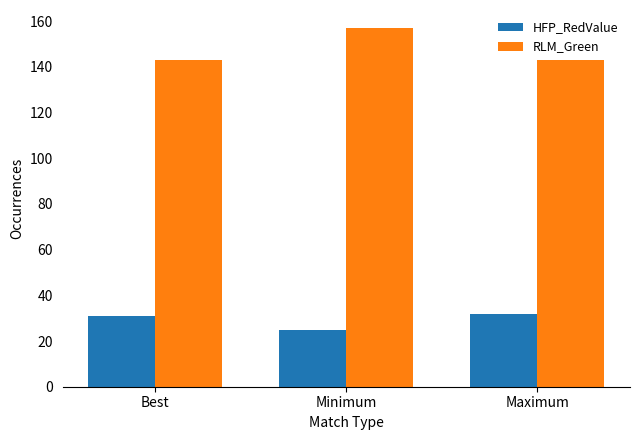

What is the sum of the HFP_RedValue values at Best and Maximum?

63